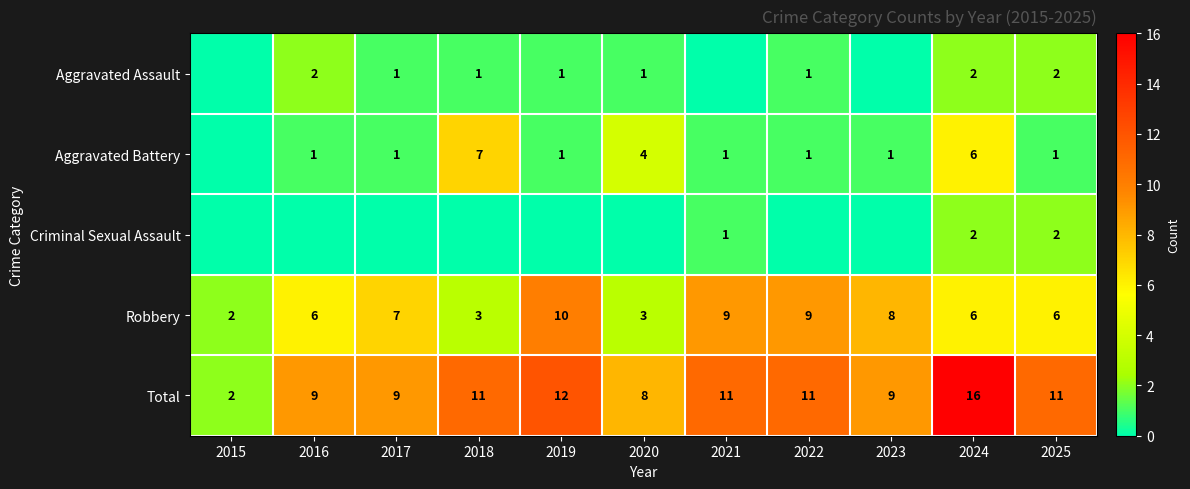

What value does the Total series have at 2016, to the nearest 5?

10